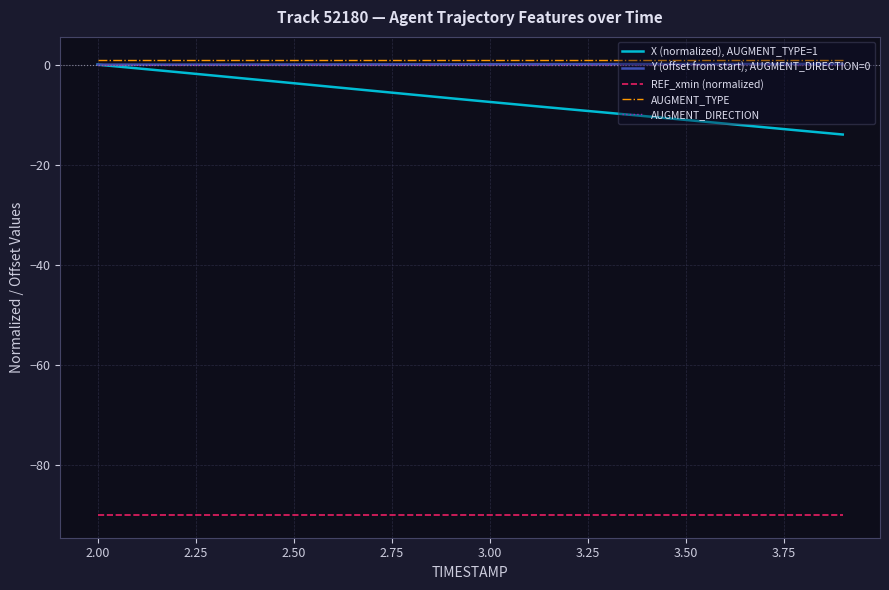

What is the minimum value shown in the chart?

-89.9